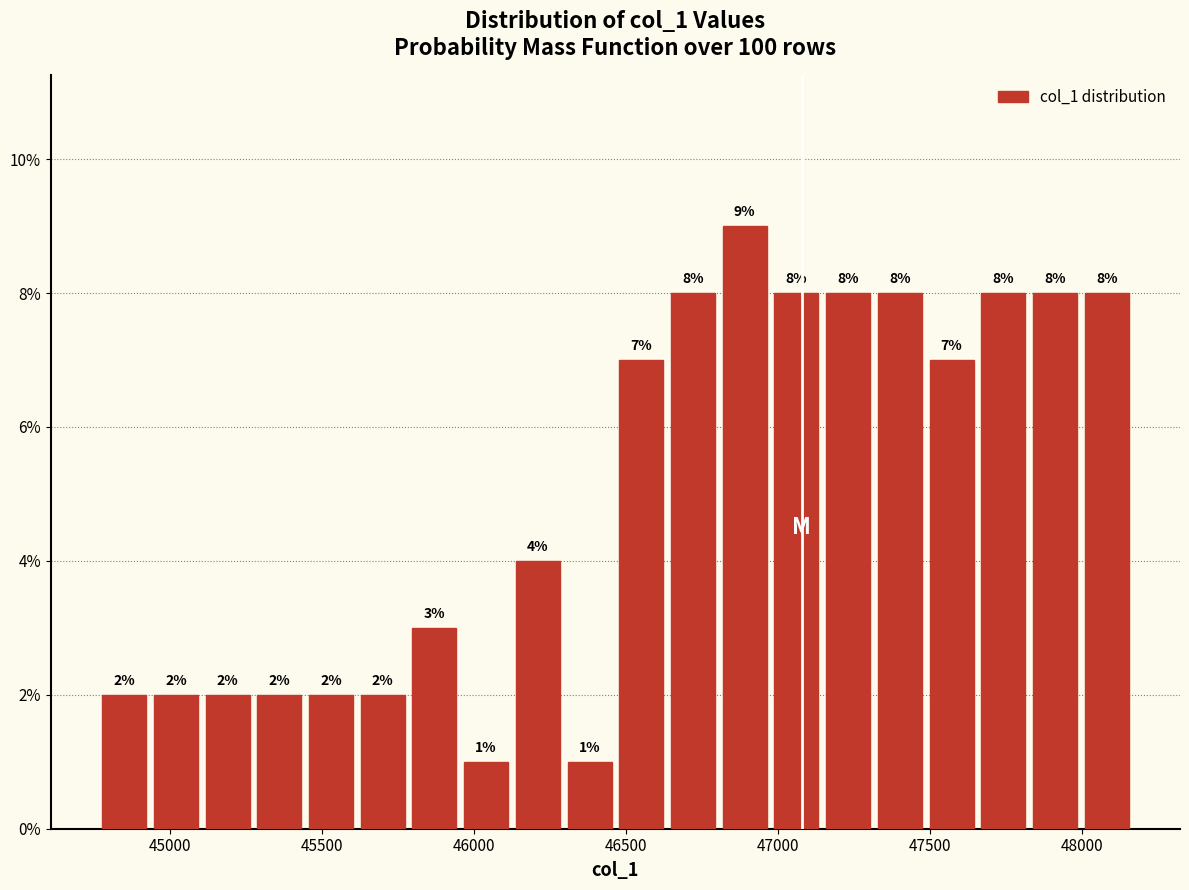

Around what value on the x-axis is the tallest bar? Give the approximate position of its centre, as read against the axis.

46900